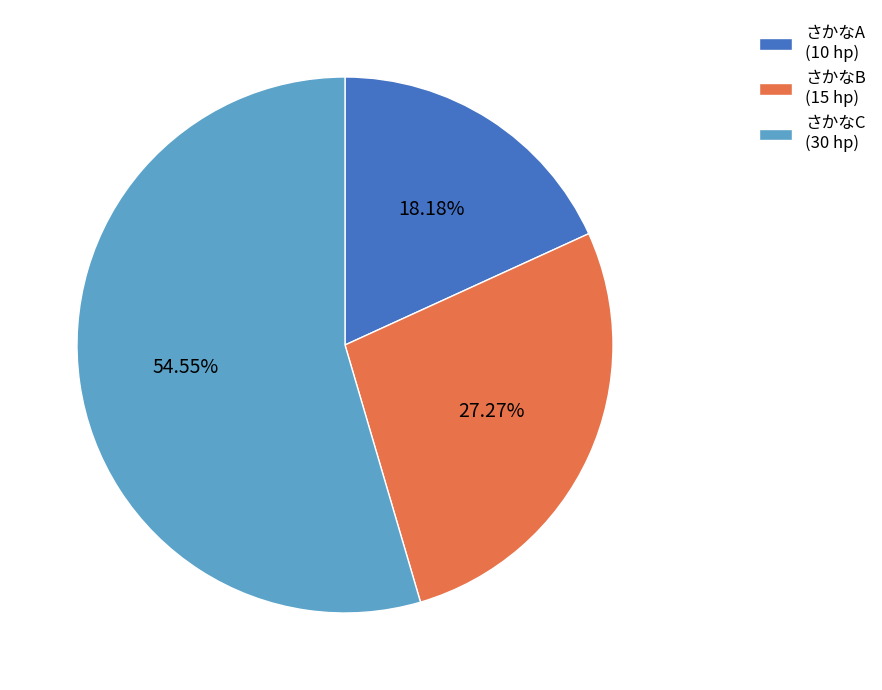

What percentage is the さかなB slice, to the nearest percent?

27%